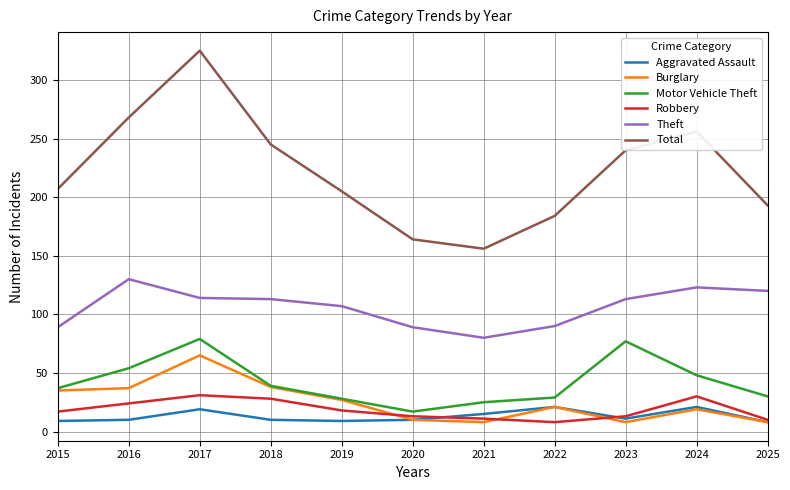

True or false: Aggravated Assault has more than 2 interior local peaks.

True